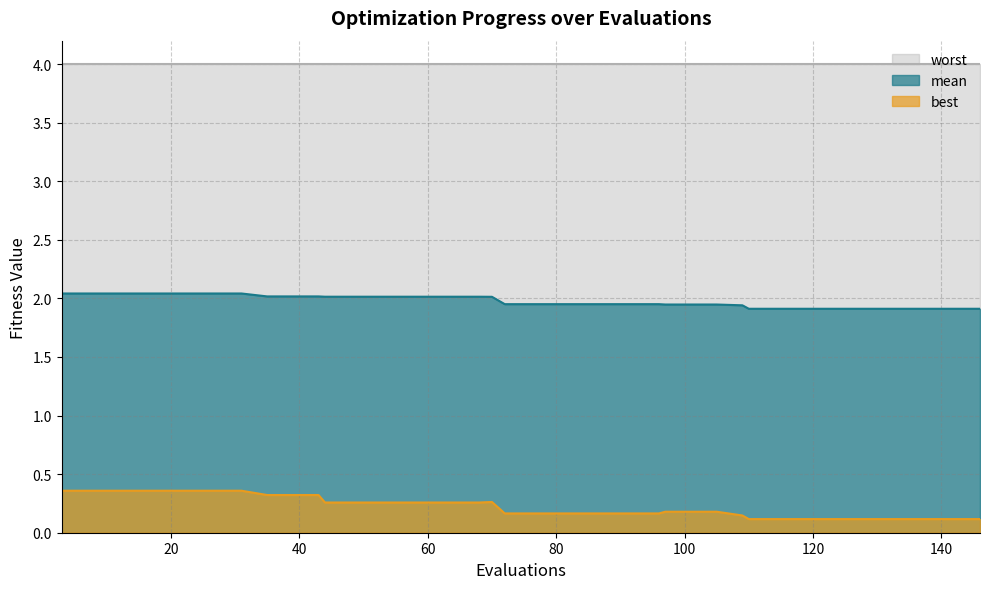

Which series has the largest range (max minus min)?

best